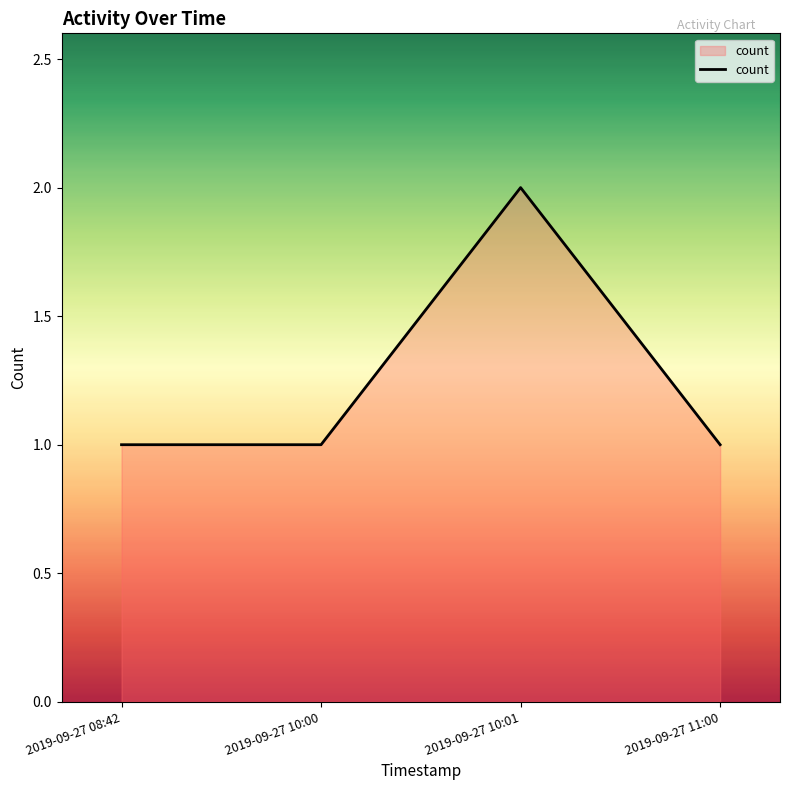

The chart shows a value of 1 at 2019-09-27 11:00. True or false?

True